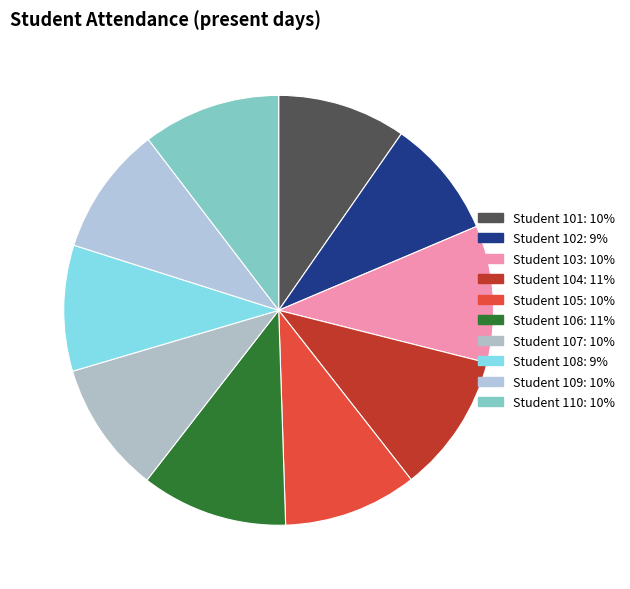

How many slices are in this pie chart?

10